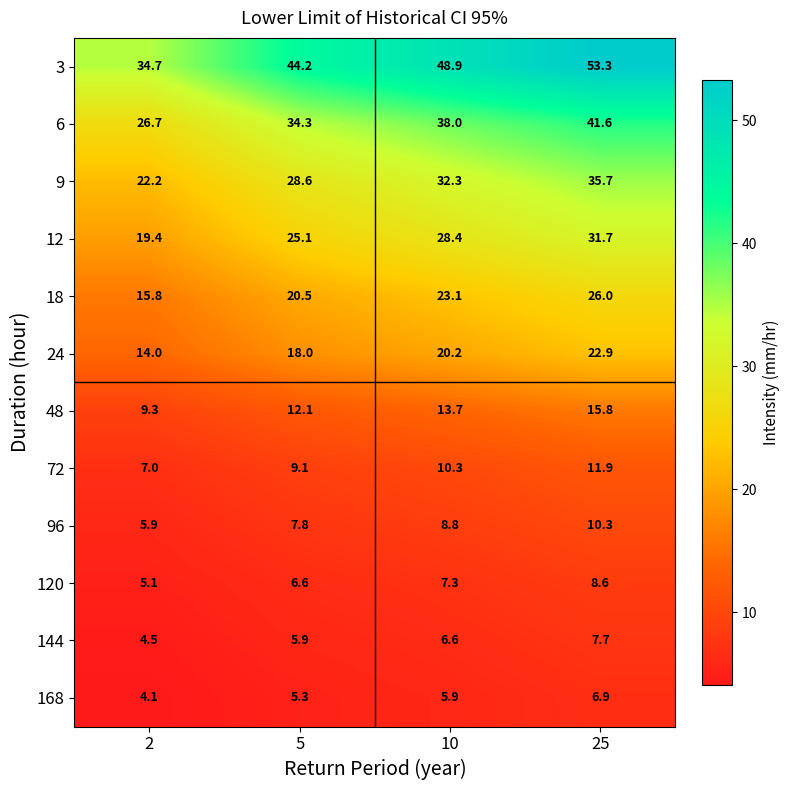

The 18 series shows 15.8 at 2. True or false?

True